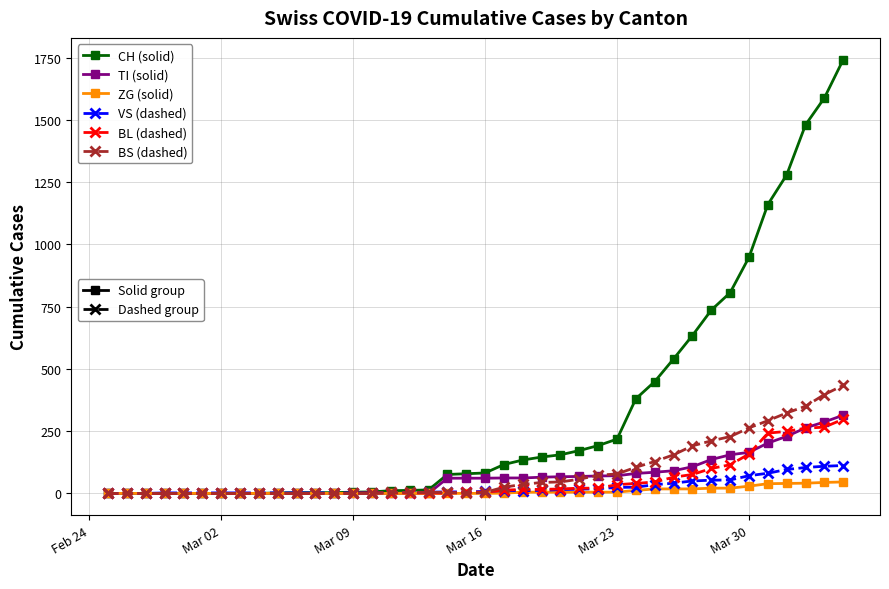

Count the number of categories in the chart.

40